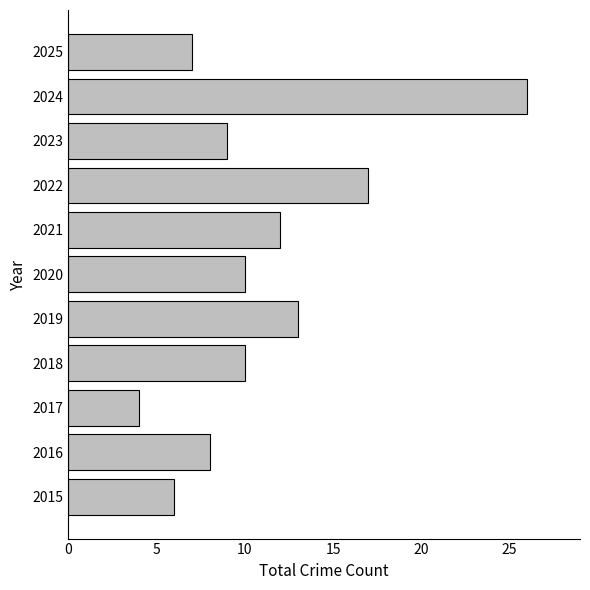

Between 2018 and 2015, which is larger?

2018